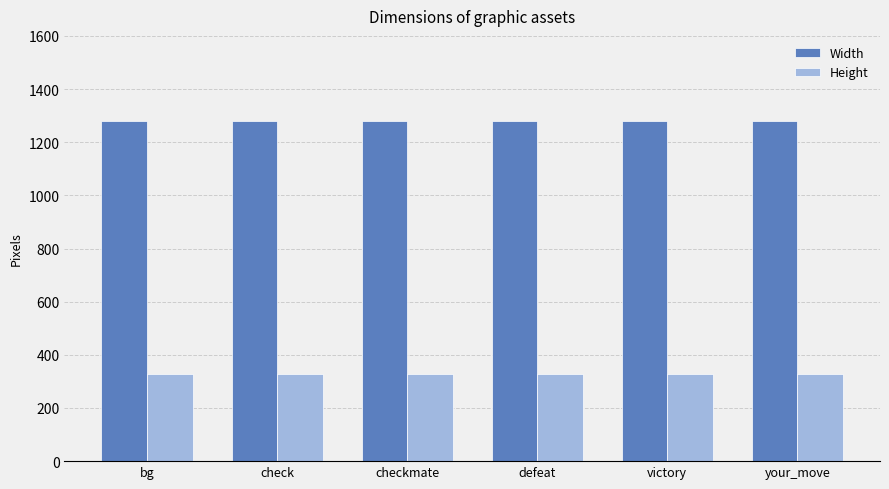

What is the maximum value shown in the chart?

1280